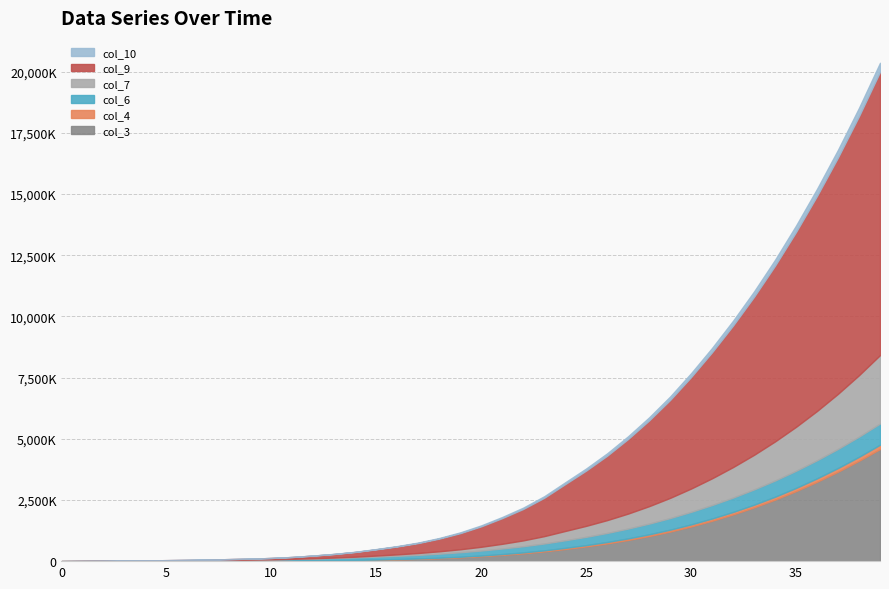

True or false: col_3 and col_7 cross at least once.

False